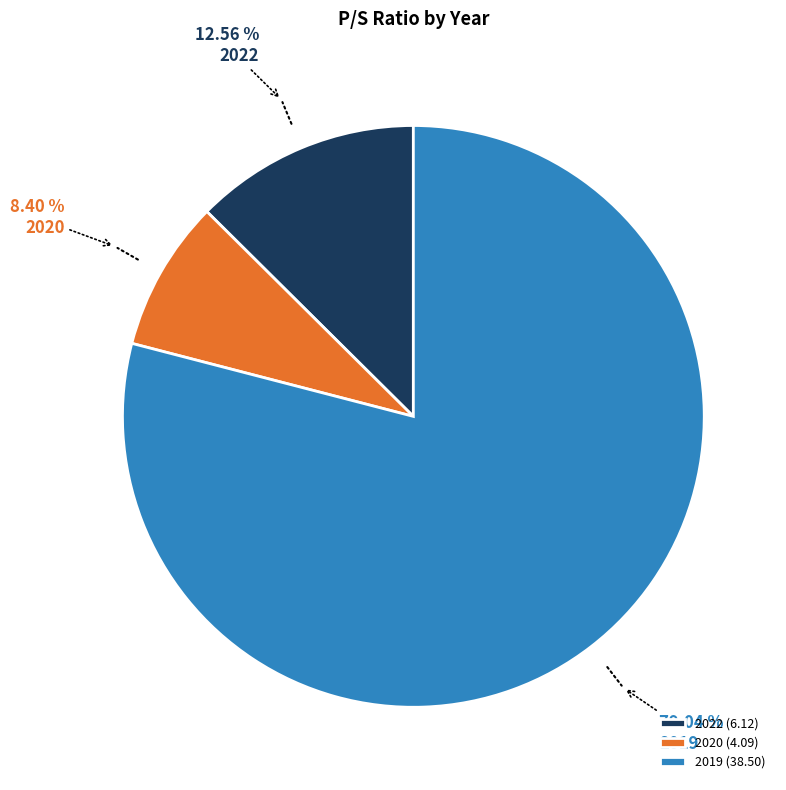

Which category accounts for the majority?

2019